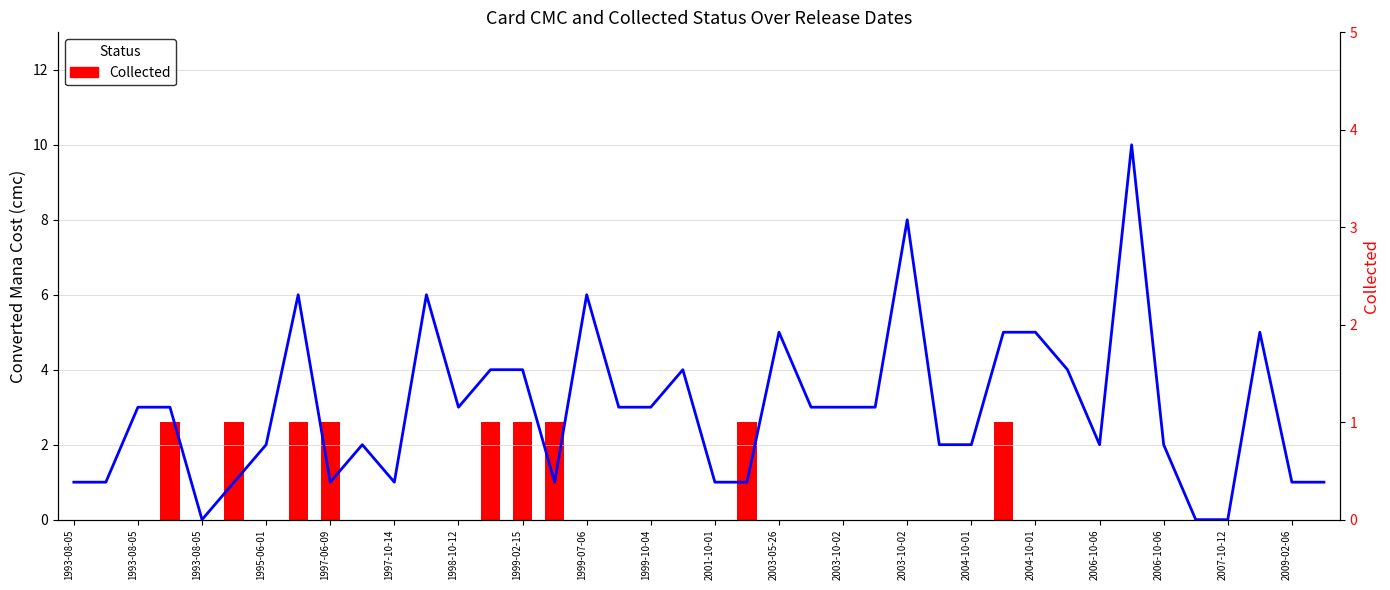

What is the difference between the highest and lowest values at 23?

3